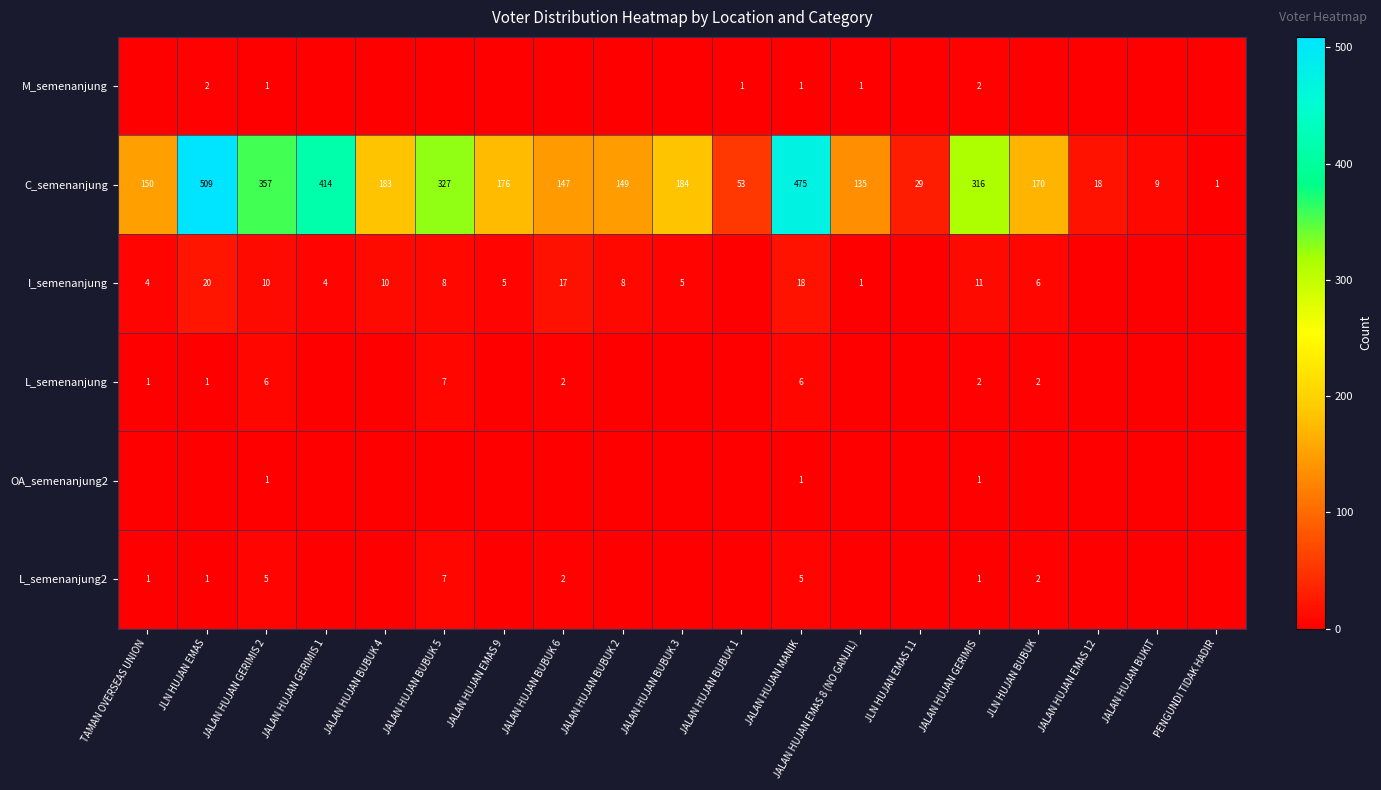

True or false: C_semenanjung has a value of 509 at JLN HUJAN EMAS.

True